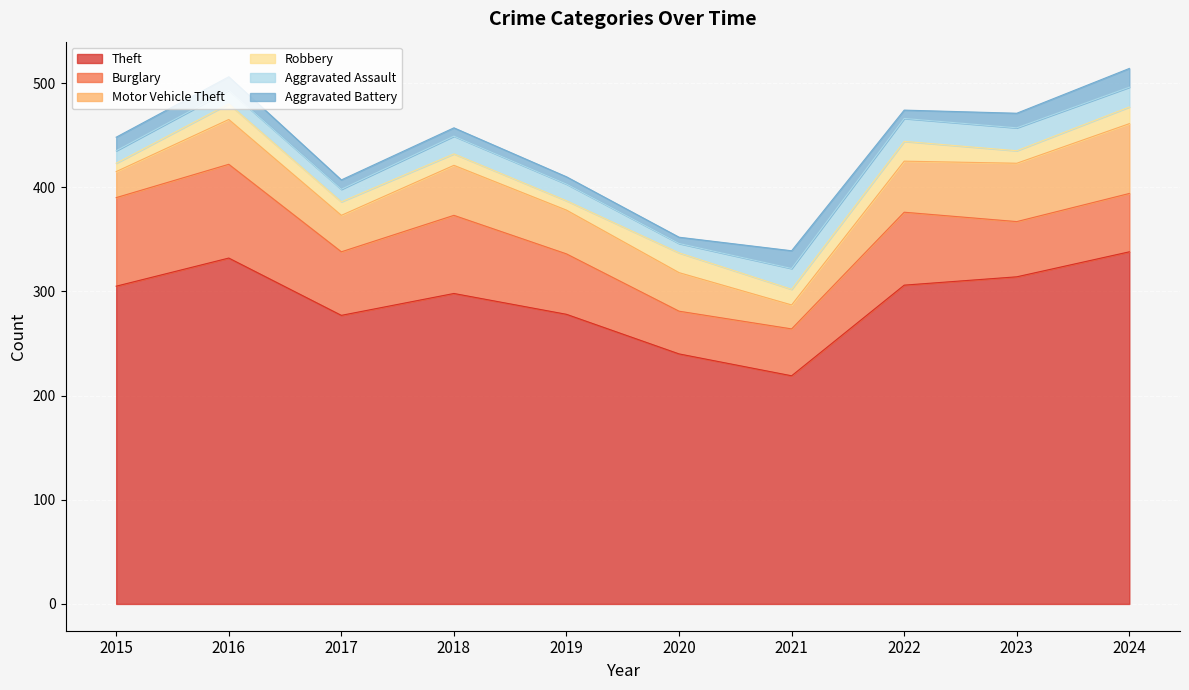

How many categories are shown in the chart?

10